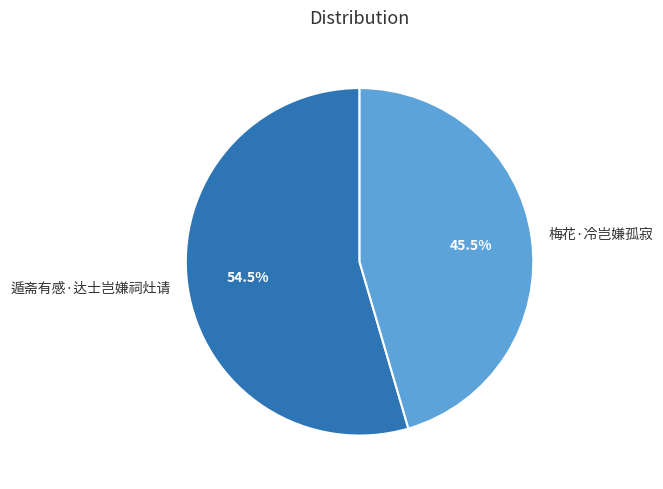

Do 梅花·冷岂嫌孤寂 and 遁斋有感·达士岂嫌祠灶请 together represent more than half of the pie?

Yes